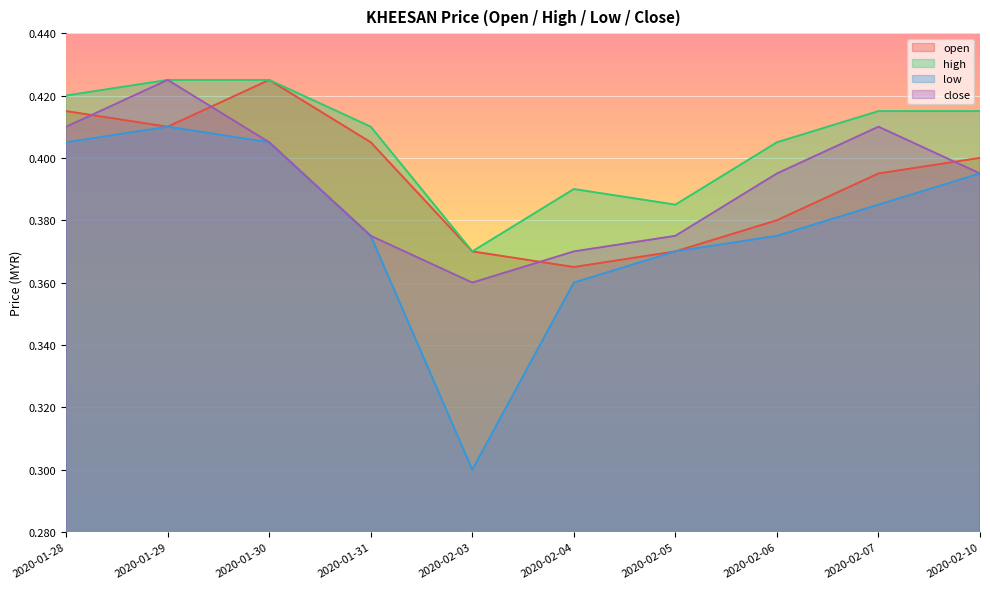

List the series in order of their peak value, lowest first.

low, open, high, close